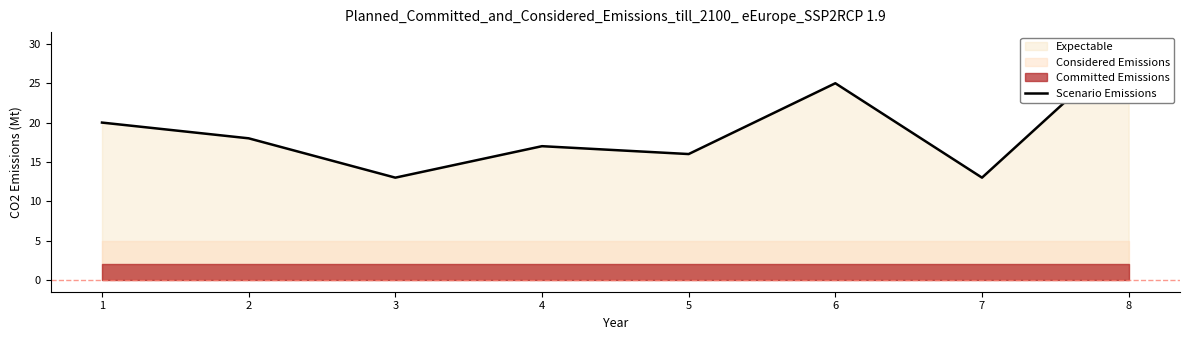

Which category has the lowest value across all series?

3